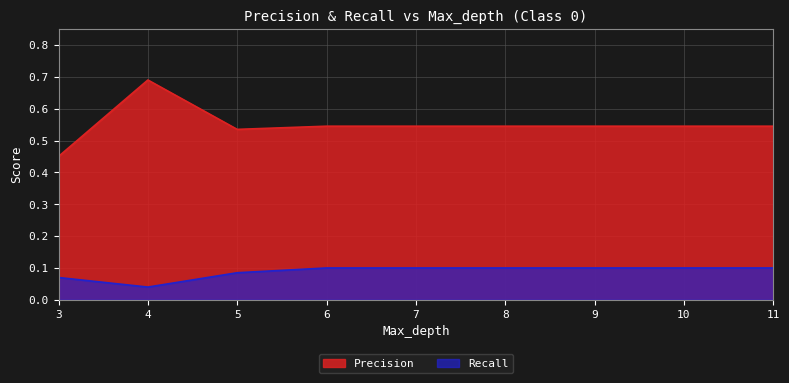

True or false: Precision and Recall intersect in this chart.

False